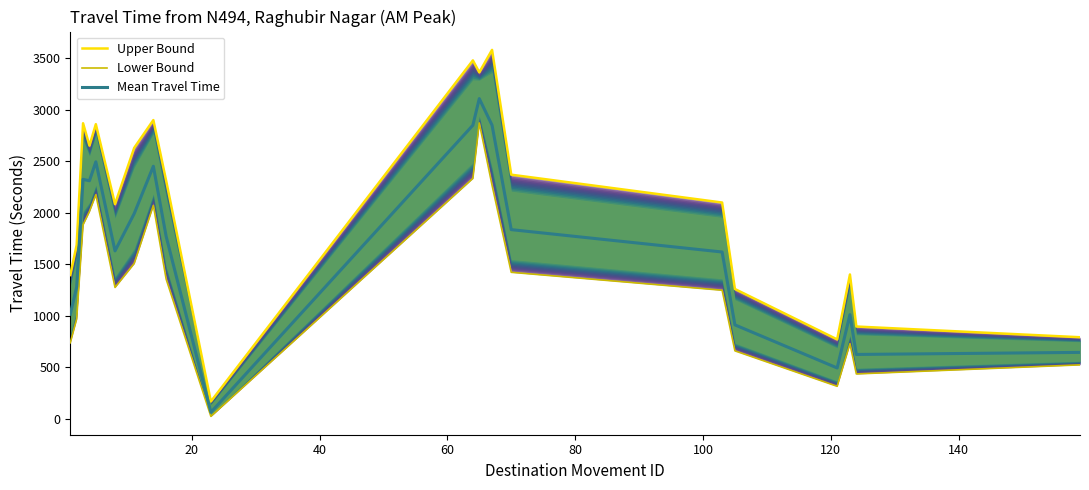

Is this an area chart (filled region under the line)?

No